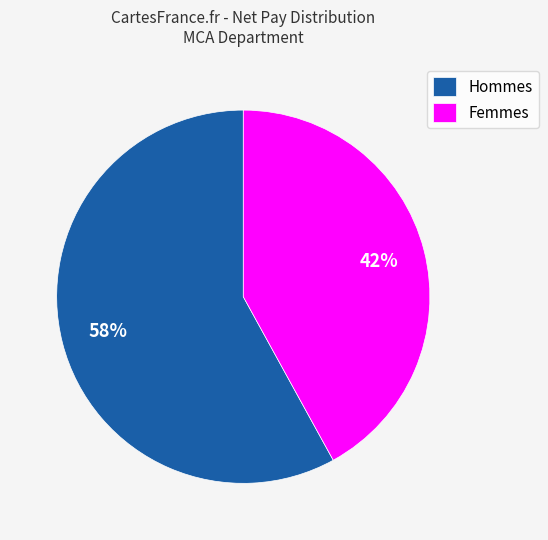

Is there a majority slice in this chart?

Yes